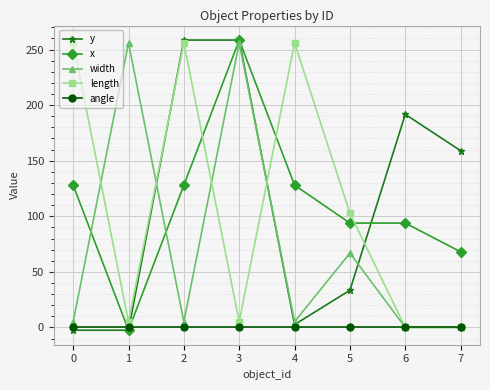

Which series changed the most between 0 and 7?

length